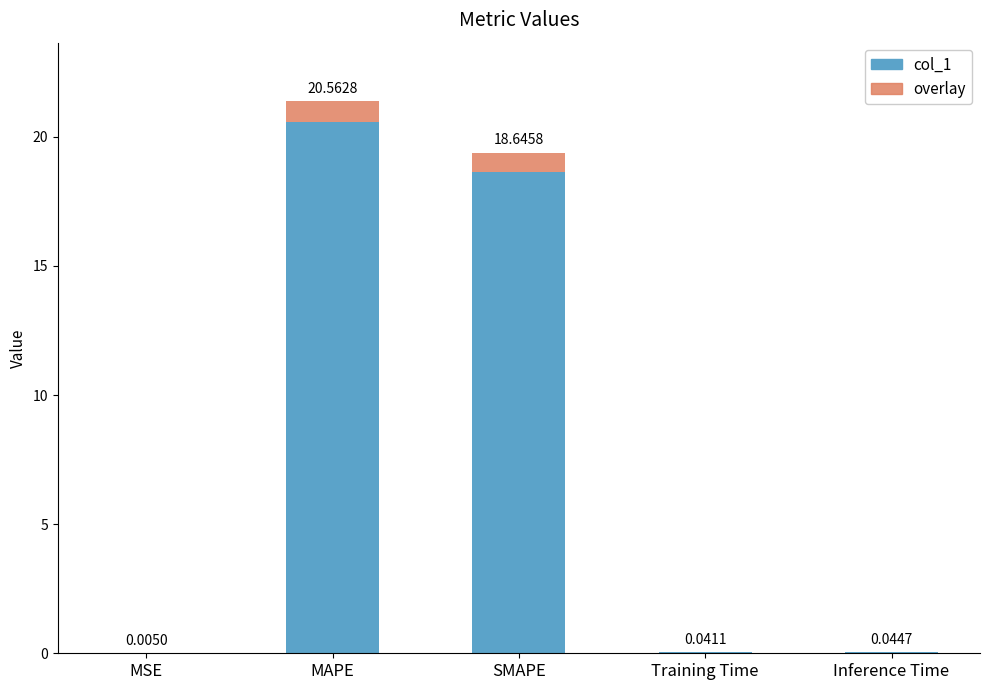

What is the sum of the col_1 values at MSE and SMAPE?

18.7